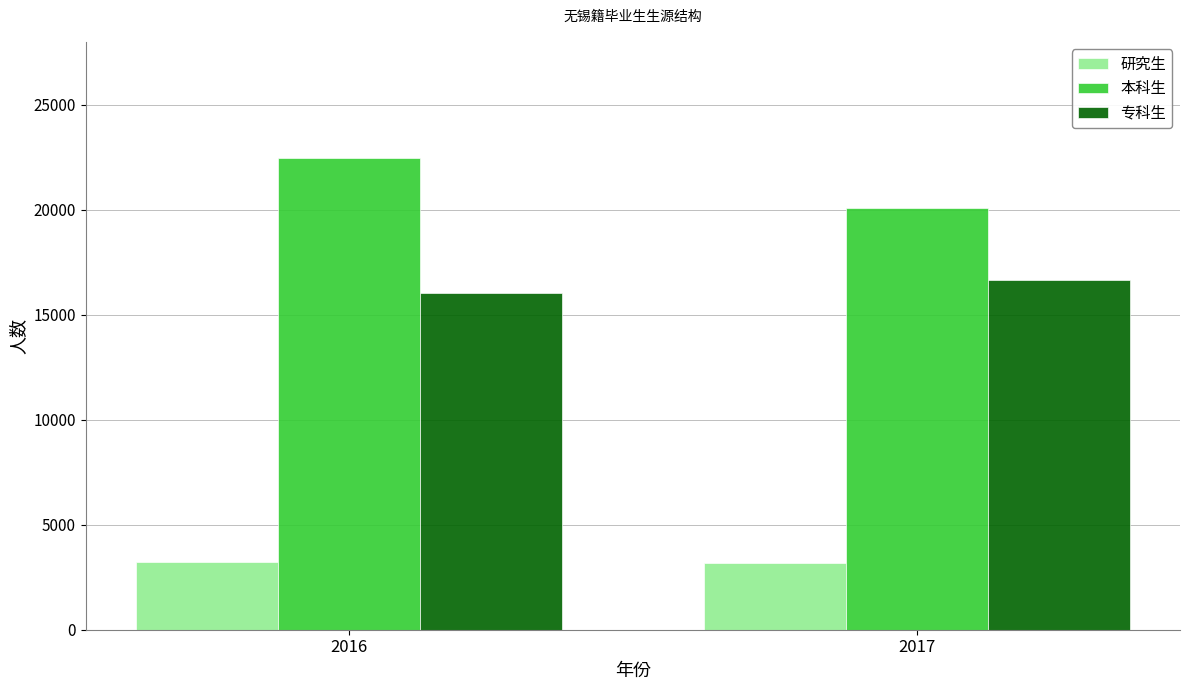

Which series changed the most between 2016 and 2017?

本科生